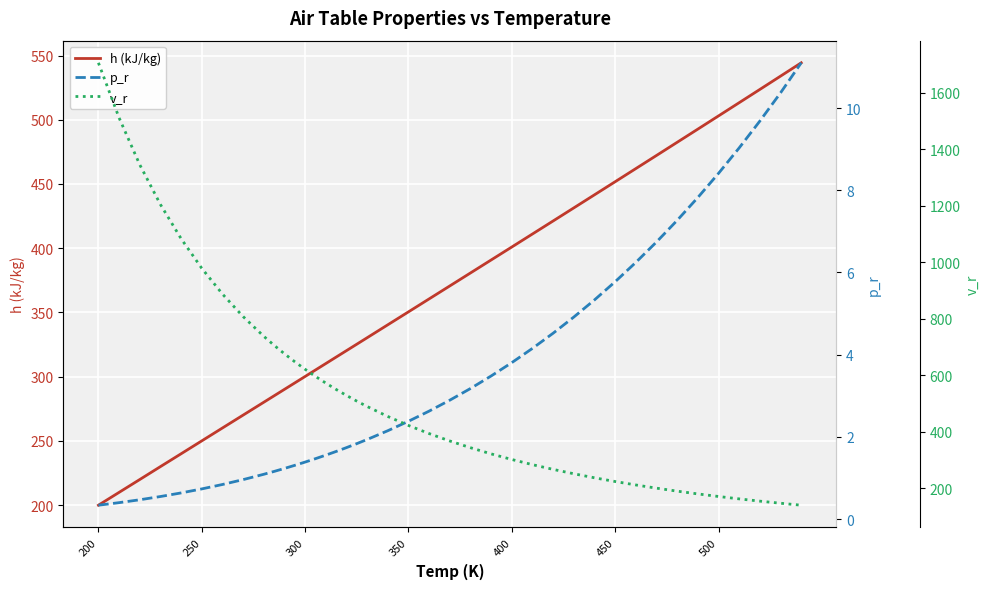

What is the value of the h (kJ/kg) point at the 36th from the left?

503.0